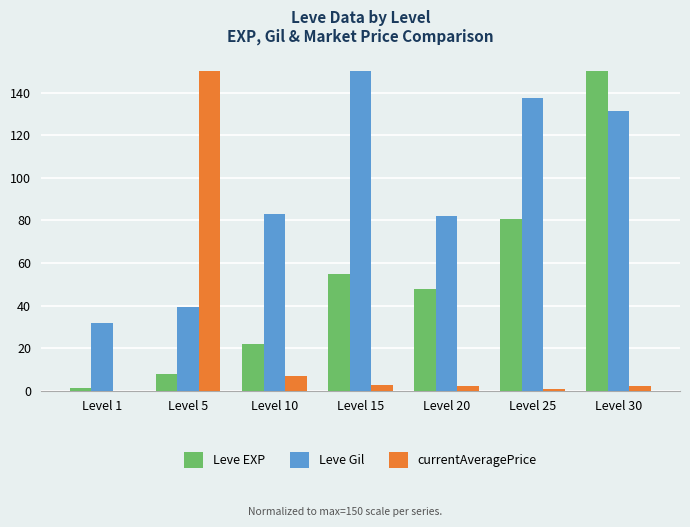

Where is Leve EXP nearest to the value 75?

Level 25